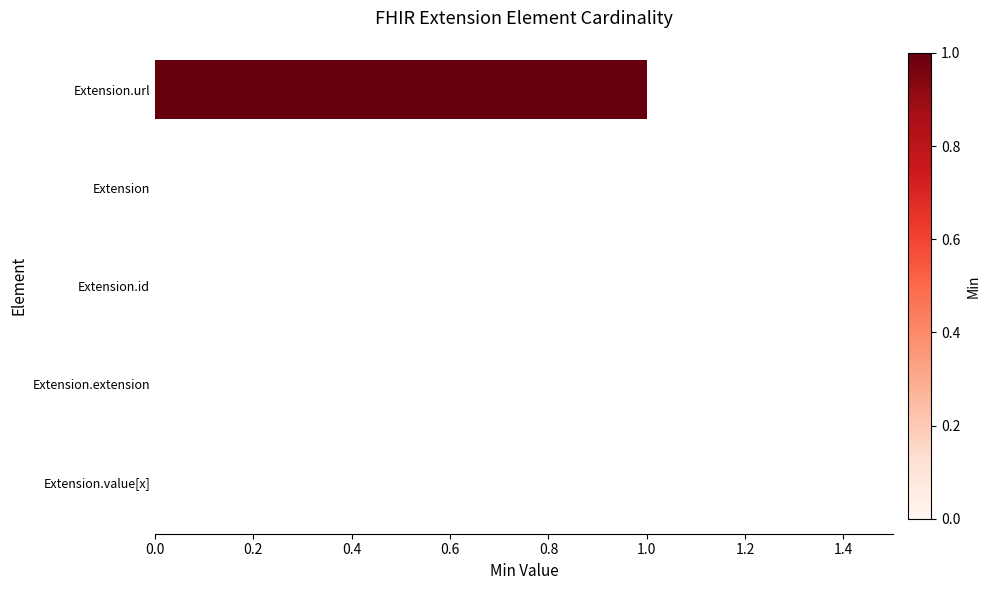

How many distinct data groups are displayed?

1